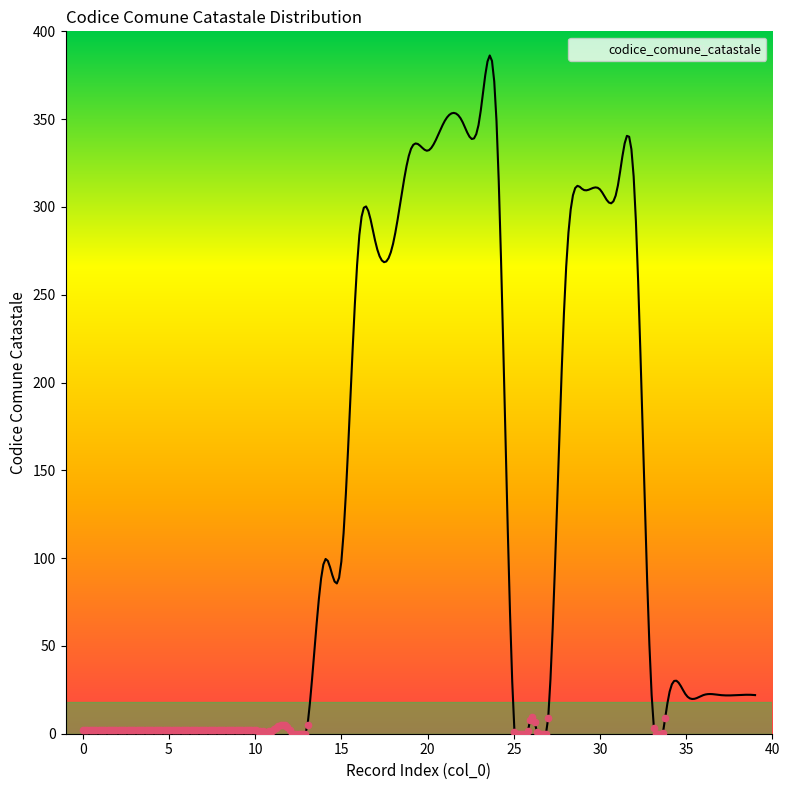

What is the maximum value shown in the chart?

386.2